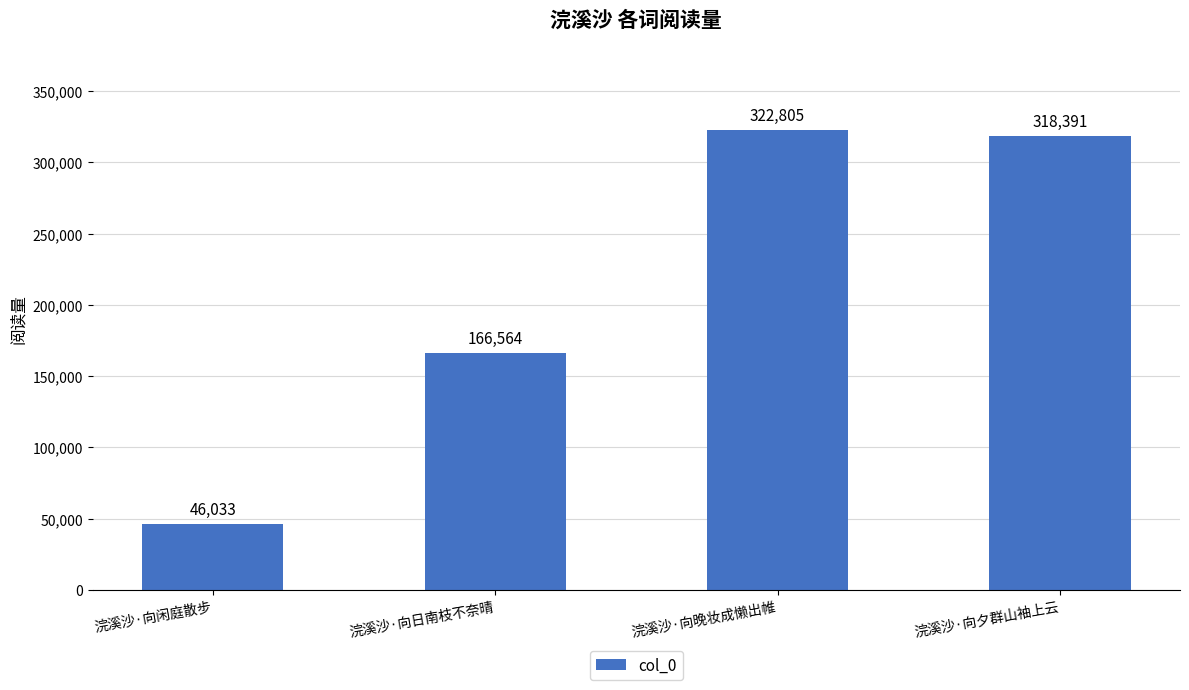

What is the label of the 2nd bar from the left?

浣溪沙·向日南枝不奈晴